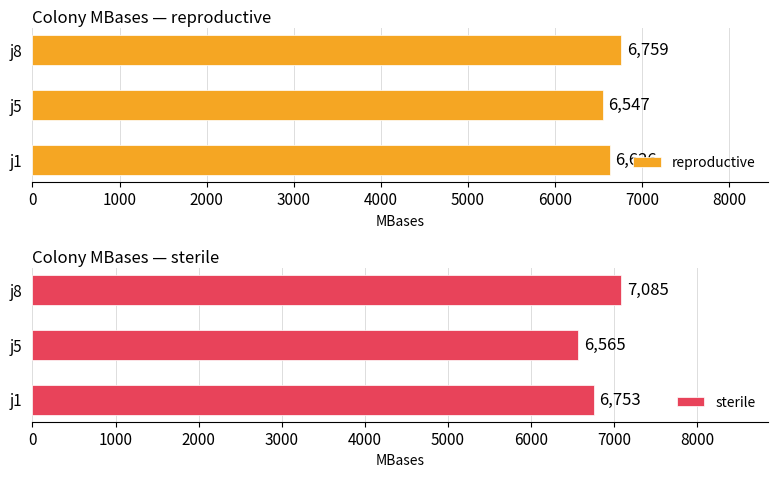

What is the average value of the reproductive series?

6644